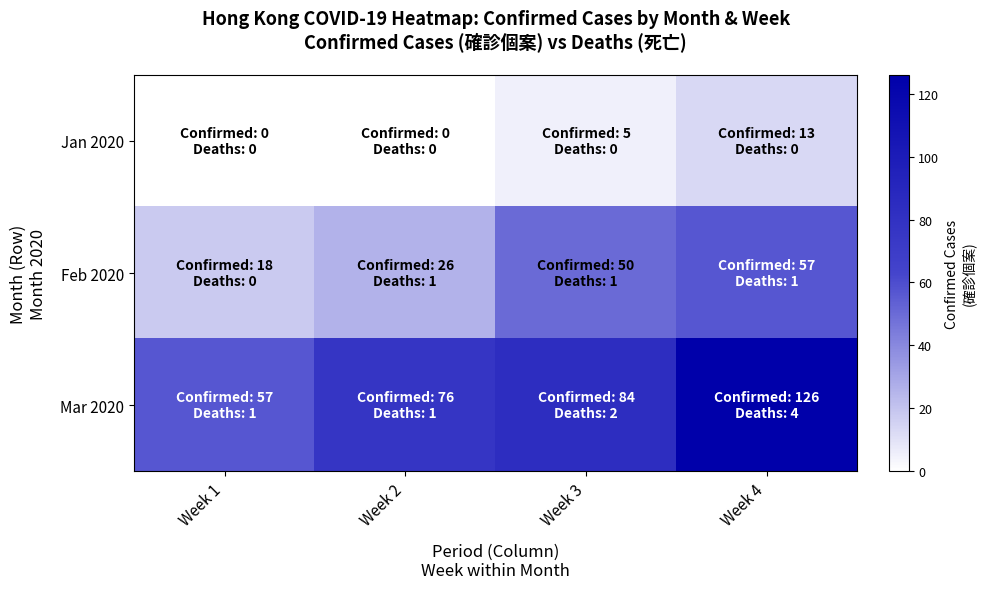

Between Week 2 and Week 4, which is larger?

Week 4